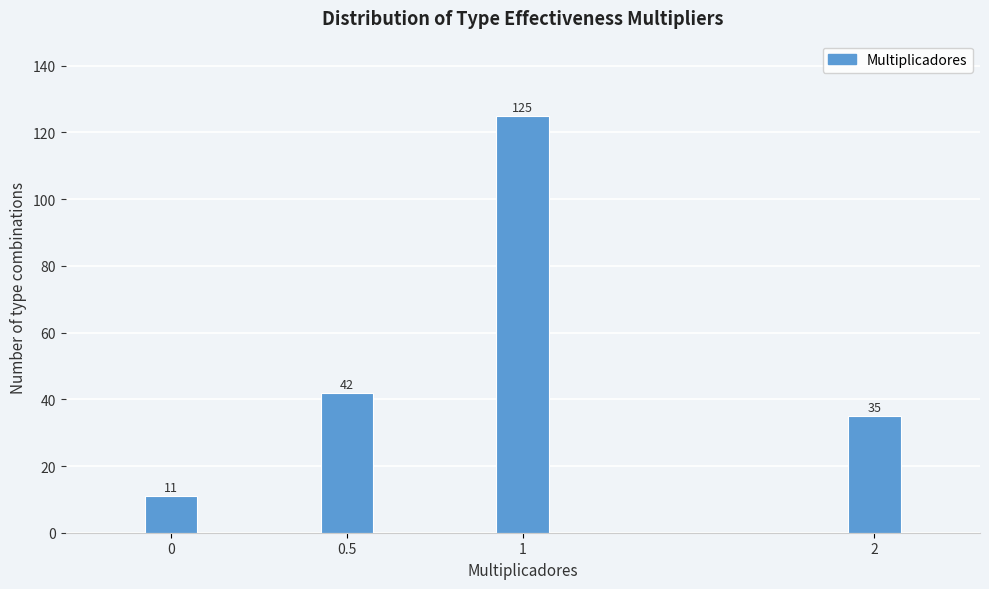

Reading left to right, extract all data points from this chart.

11	42	125	35